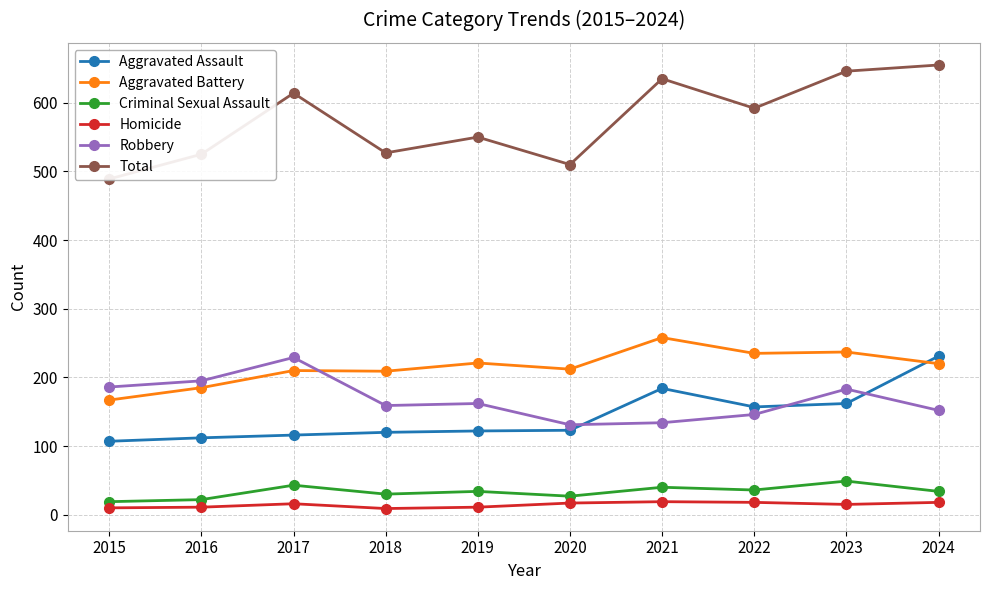

Is the value of Criminal Sexual Assault at 2024 greater than the value of Aggravated Assault at 2018?

No